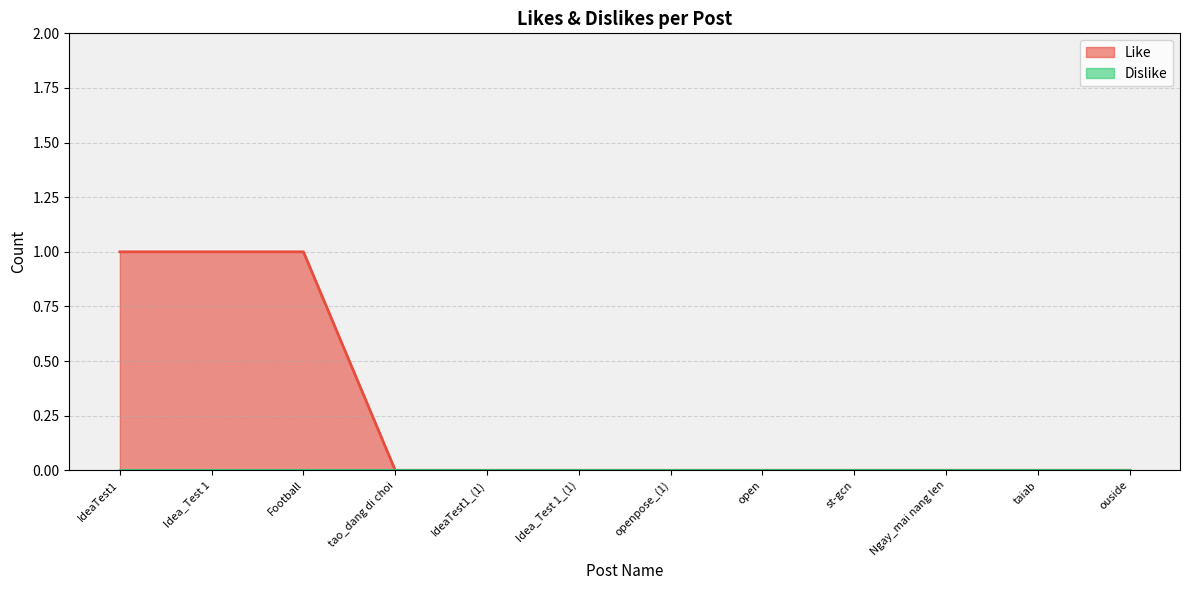

Reading left to right, what are all the values shown in this chart?

IdeaTest1=1	Idea_Test 1=1	Football=1	tao_dang di choi=0	IdeaTest1_(1)=0	Idea_Test 1_(1)=0	openpose_(1)=0	open=0	st-gcn=0	Ngay_mai nang len=0	taiab=0	ouside=0